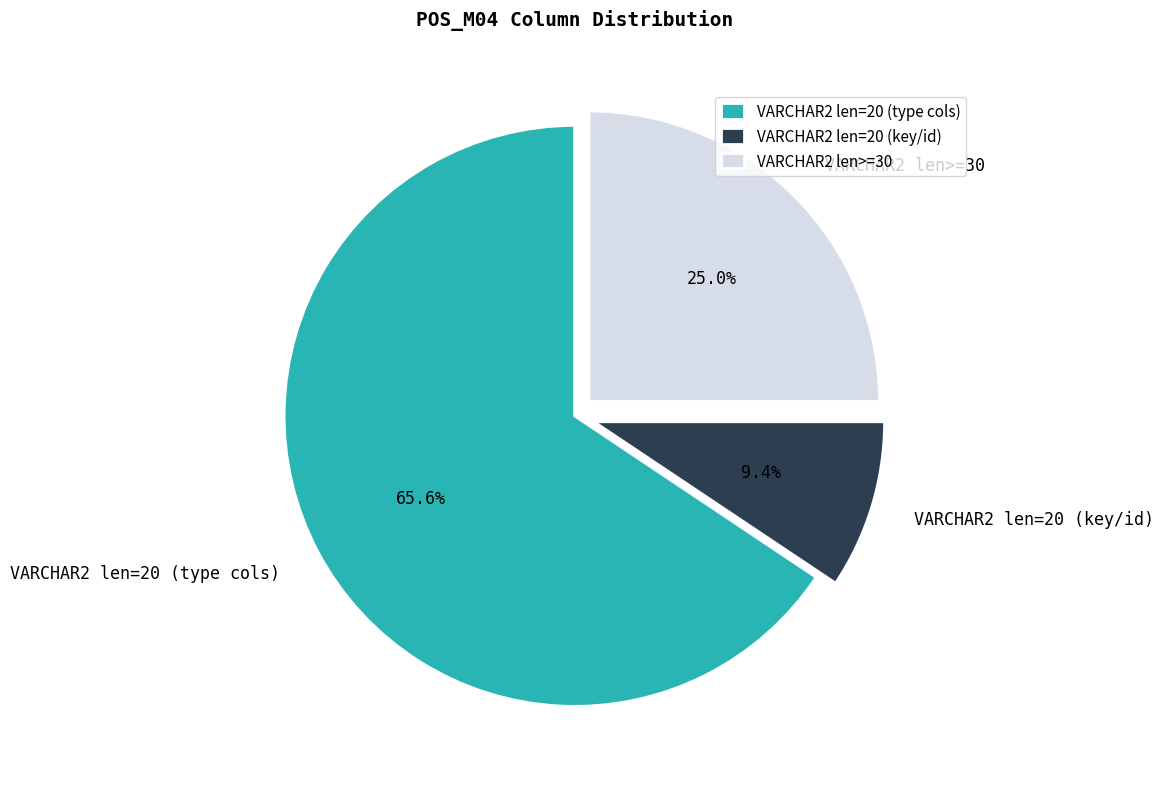

Does VARCHAR2 len=20 (type cols) represent more than half of the total?

Yes